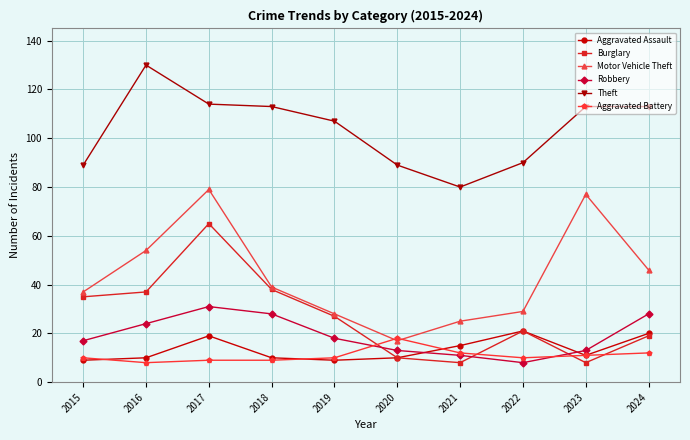

What is the value of the Burglary point at the 1st from the left?

35